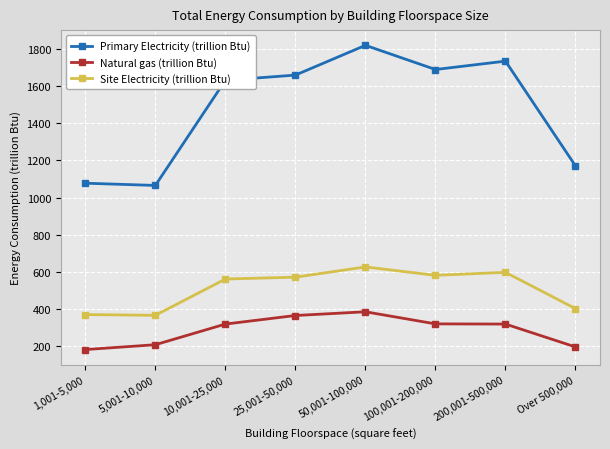

Is the value of Site Electricity (trillion Btu) at 200,001-500,000 greater than the value of Primary Electricity (trillion Btu) at 10,001-25,000?

No